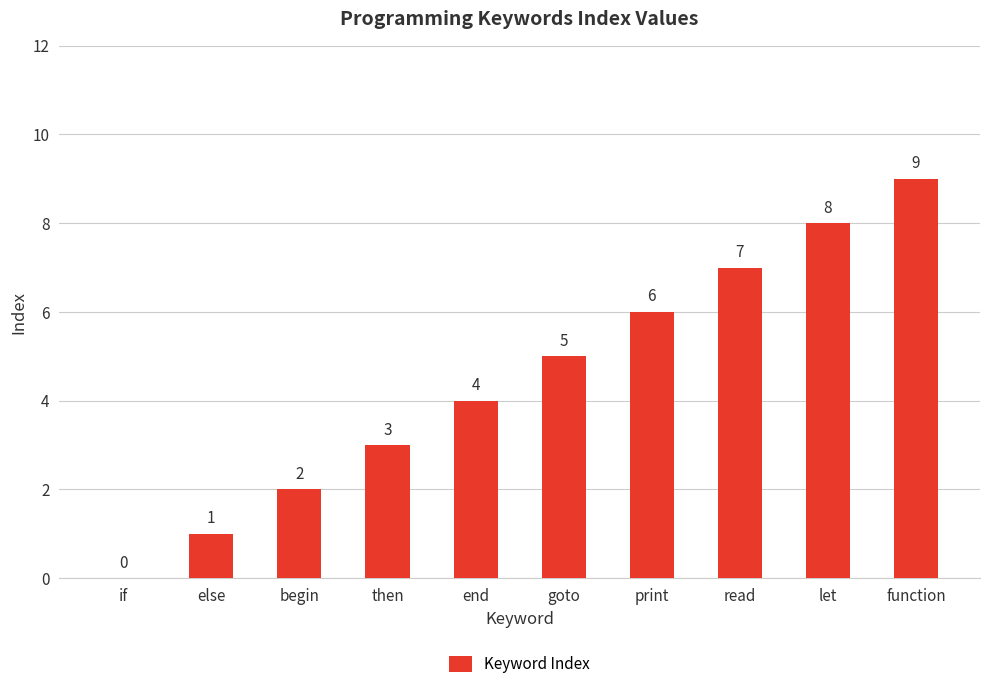

Read the value at let.

8